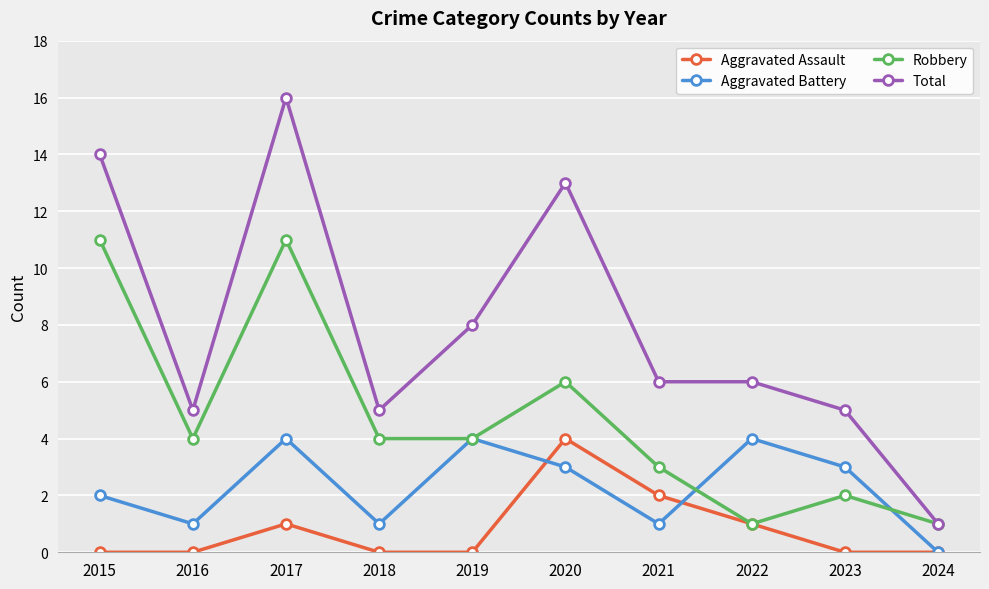

At which label does Total first exceed 6?

2015